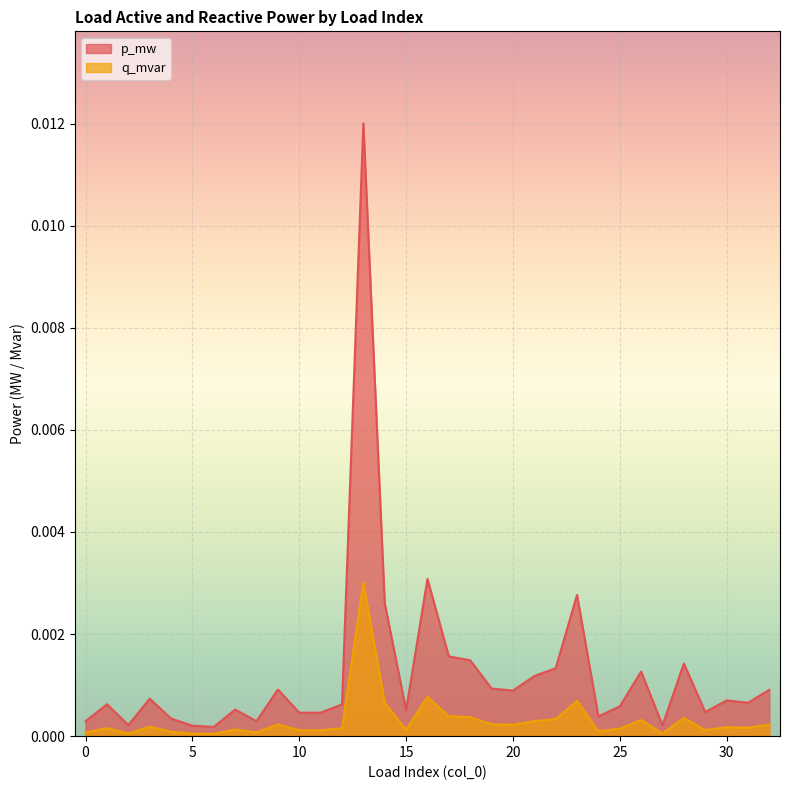

Rank the series at 28 from lowest to highest value.

q_mvar, p_mw